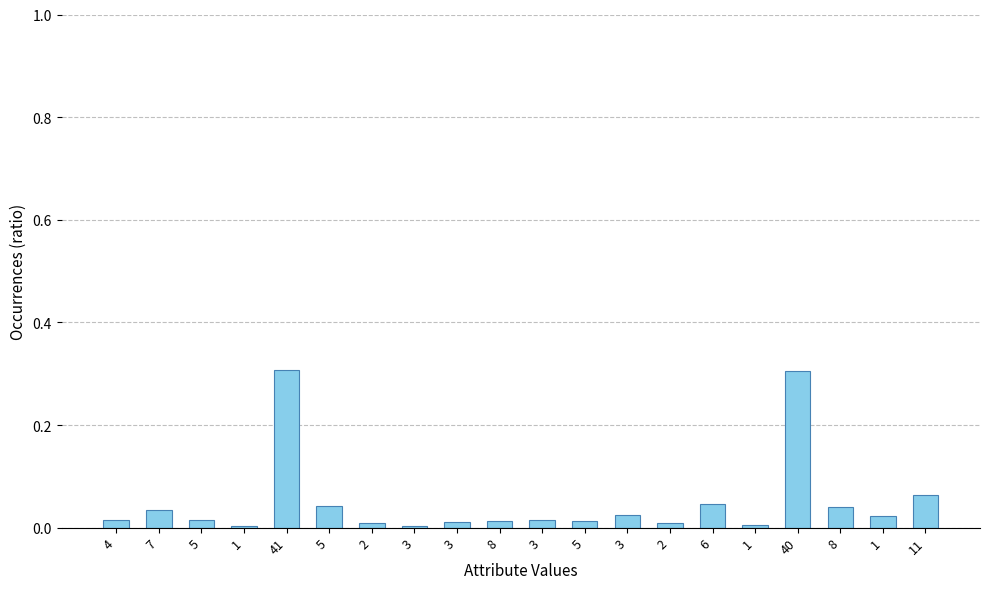

Count the number of categories in the chart.

20